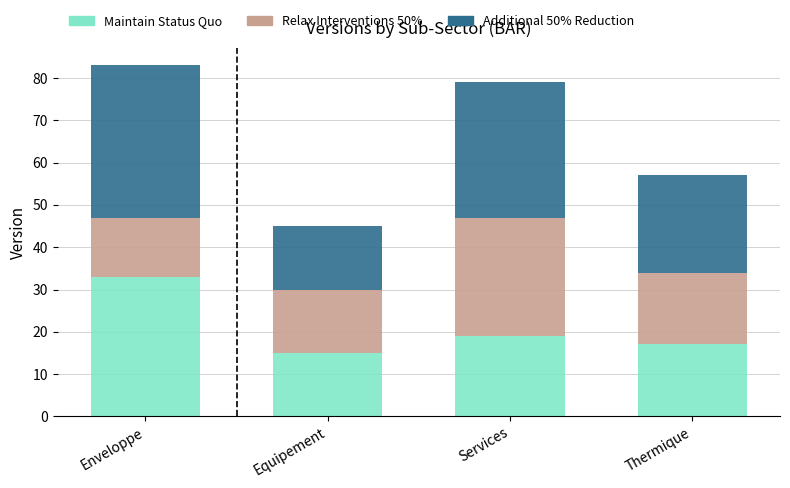

Which category has the highest value in the Maintain Status Quo series?

Enveloppe